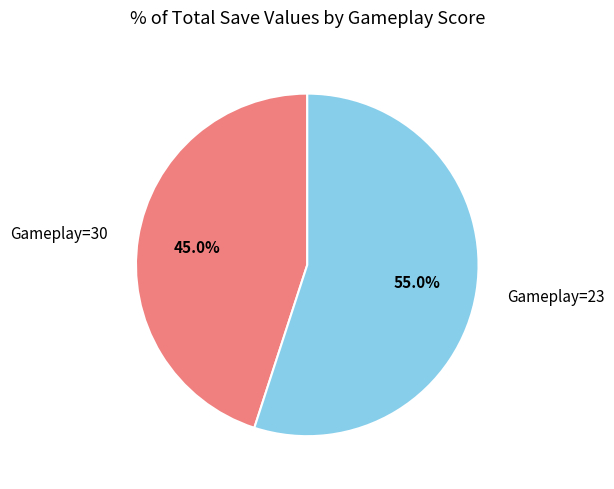

Is there any slice that represents more than half of the pie?

Yes